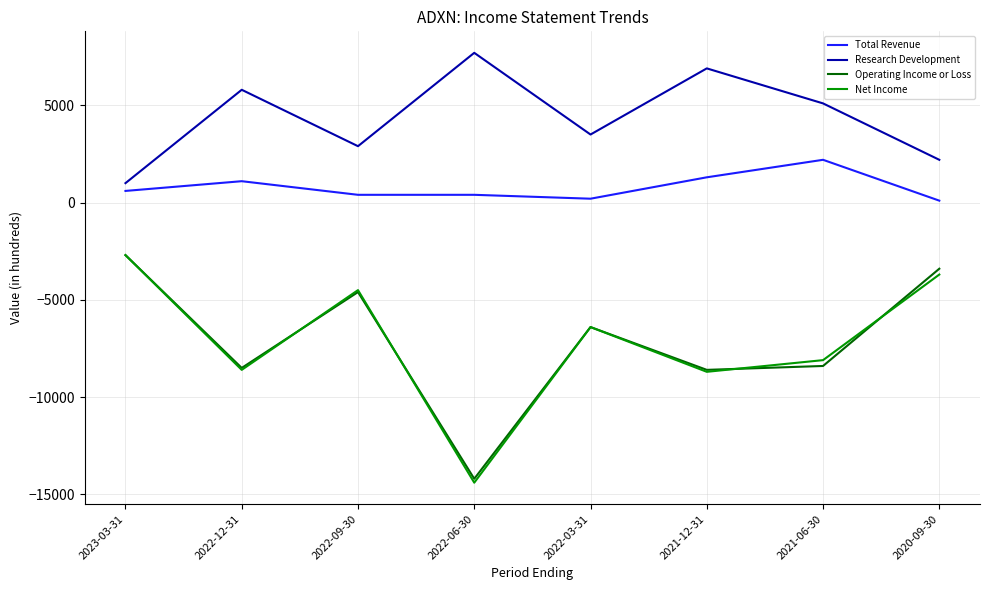

What is the difference between the second highest and second lowest values in the Net Income series?

5000